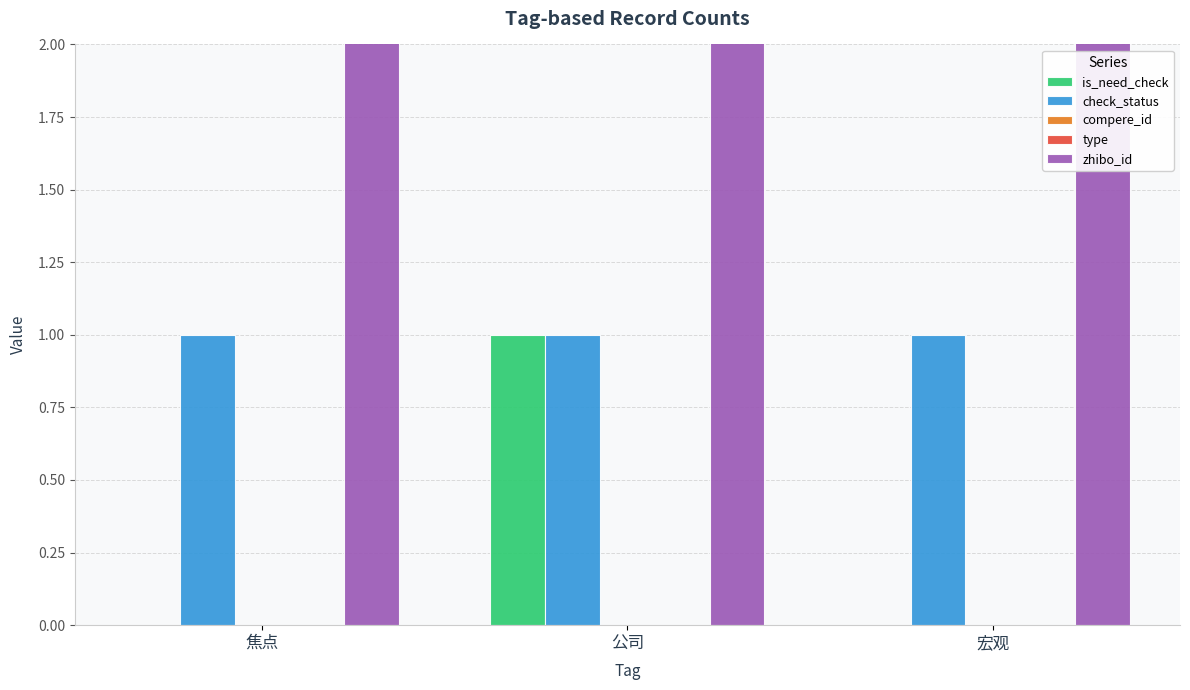

What is the highest value of the zhibo_id series?

152